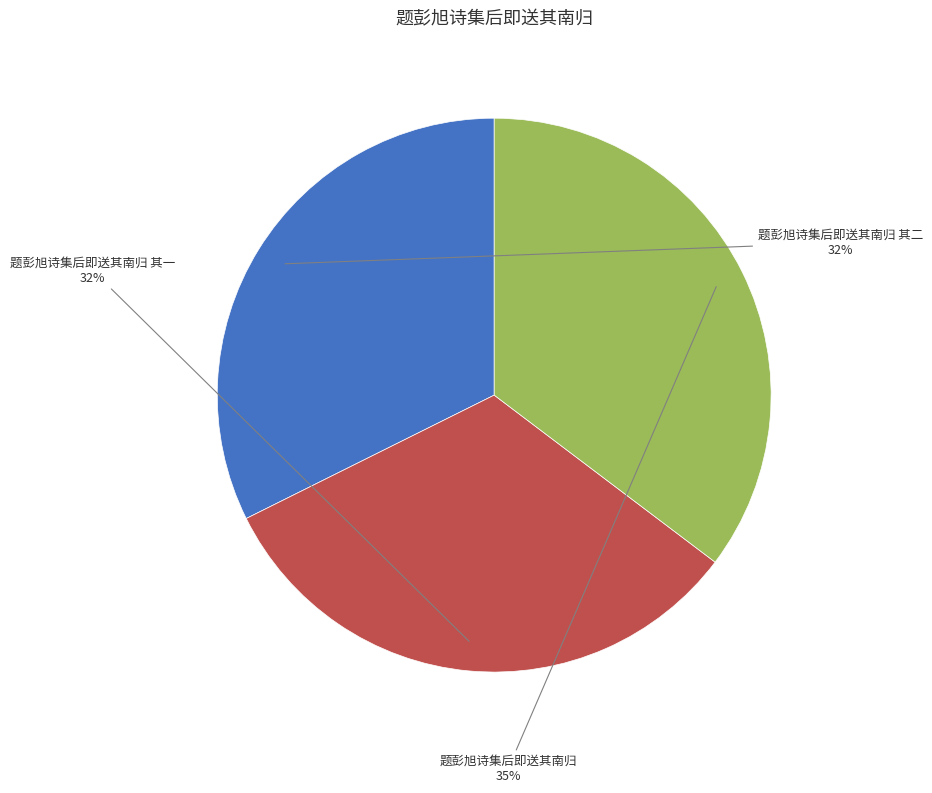

Is there a majority slice in this chart?

No